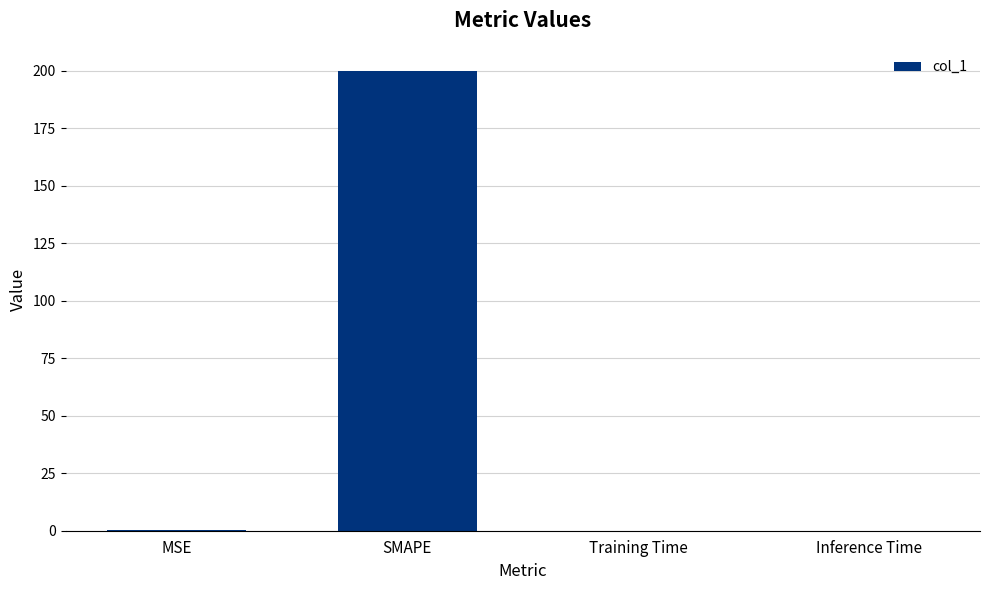

Are the bars horizontal?

No